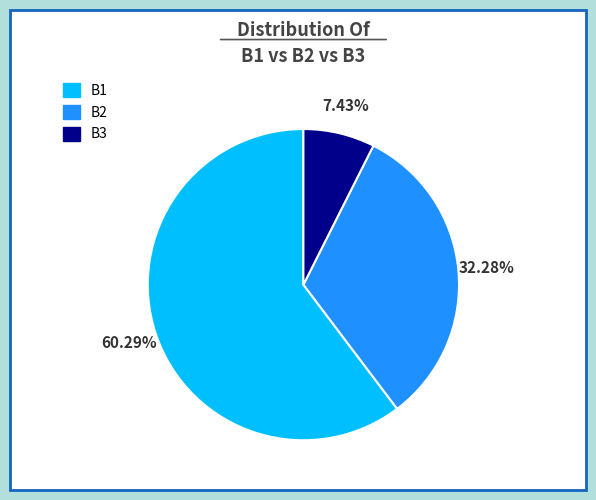

To the nearest percent, what is the combined percentage of B2 and B3?

40%